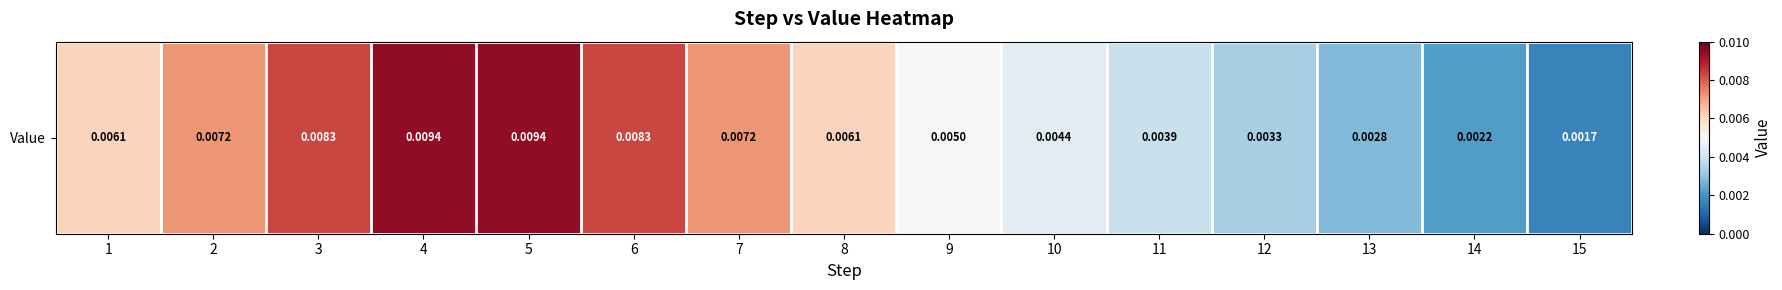

The value at 1 is 0.0. True or false?

False